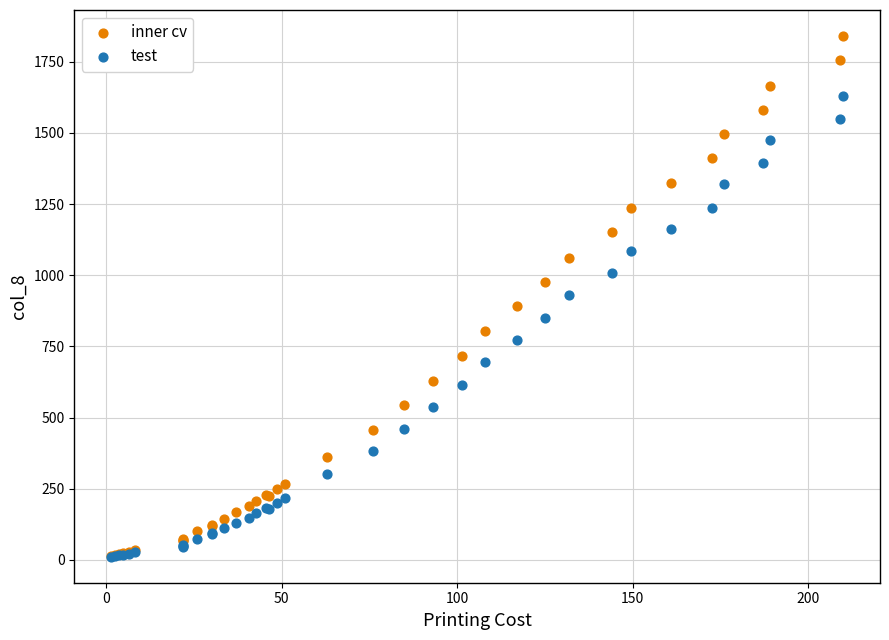

Which series reaches the maximum Y coordinate?

inner cv